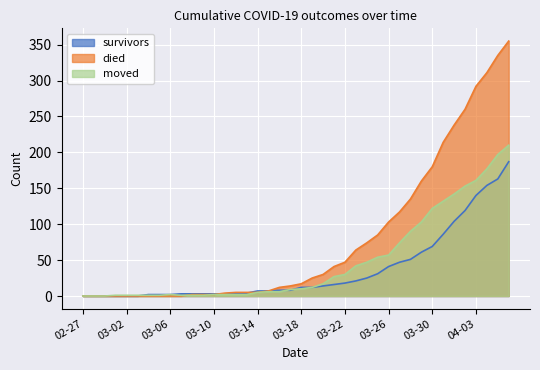

What is the difference between the maximum and minimum values in the moved series?

210